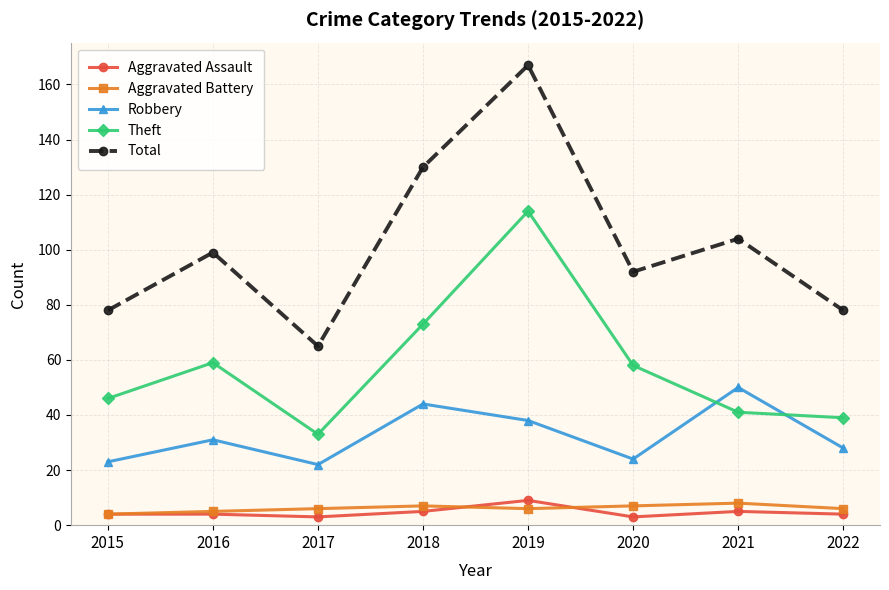

What is the total value across all series at 2017?

129